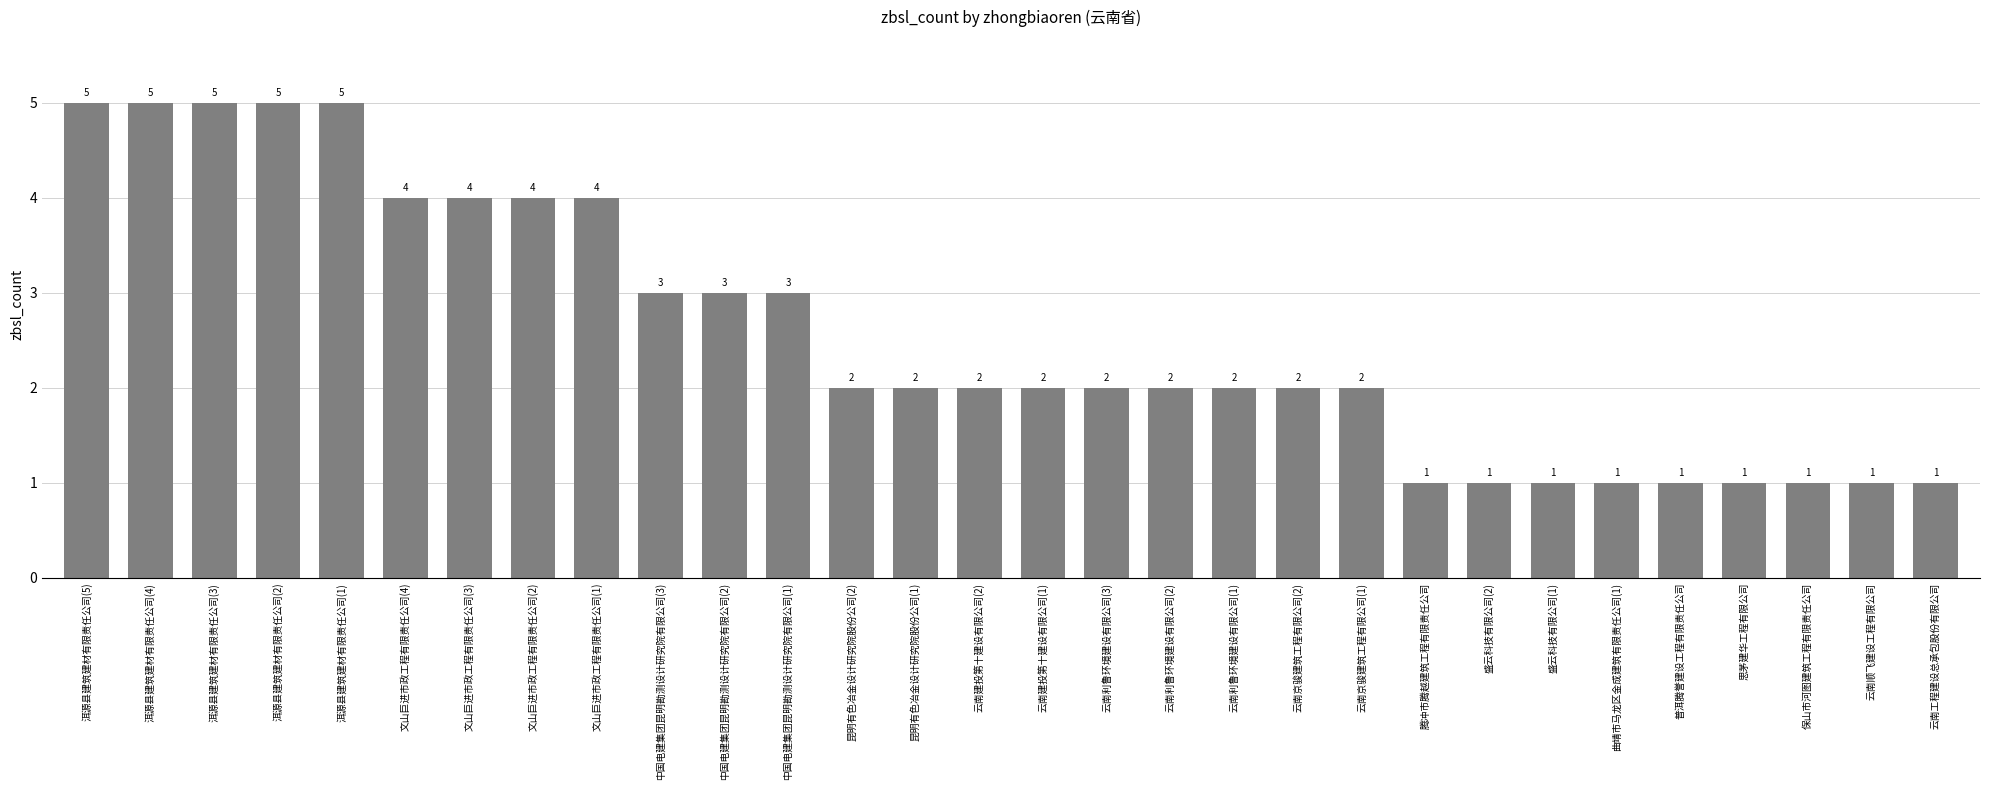

Reading left to right, transcribe all the data shown in this chart.

洱源县建筑建材有限责任公司(5)=5	洱源县建筑建材有限责任公司(4)=5	洱源县建筑建材有限责任公司(3)=5	洱源县建筑建材有限责任公司(2)=5	洱源县建筑建材有限责任公司(1)=5	文山巨进市政工程有限责任公司(4)=4	文山巨进市政工程有限责任公司(3)=4	文山巨进市政工程有限责任公司(2)=4	文山巨进市政工程有限责任公司(1)=4	中国电建集团昆明勘测设计研究院有限公司(3)=3	中国电建集团昆明勘测设计研究院有限公司(2)=3	中国电建集团昆明勘测设计研究院有限公司(1)=3	昆明有色冶金设计研究院股份公司(2)=2	昆明有色冶金设计研究院股份公司(1)=2	云南建投第十建设有限公司(2)=2	云南建投第十建设有限公司(1)=2	云南利鲁环境建设有限公司(3)=2	云南利鲁环境建设有限公司(2)=2	云南利鲁环境建设有限公司(1)=2	云南京骏建筑工程有限公司(2)=2	云南京骏建筑工程有限公司(1)=2	腾冲市腾越建筑工程有限责任公司=1	盛云科技有限公司(2)=1	盛云科技有限公司(1)=1	曲靖市马龙区金成建筑有限责任公司(1)=1	普洱腾誉建设工程有限责任公司=1	思茅建华工程有限公司=1	保山市河图建筑工程有限责任公司=1	云南顺飞建设工程有限公司=1	云南工程建设总承包股份有限公司=1